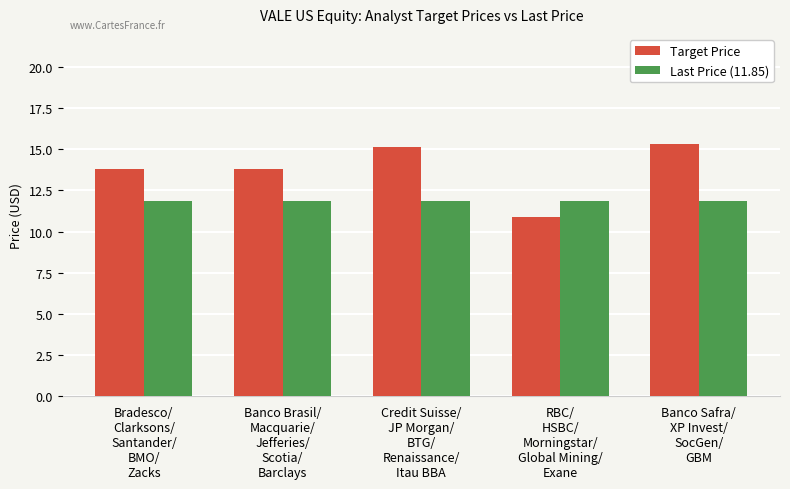

Rank the series by their average value, from lowest to highest.

Last Price (11.85), Target Price